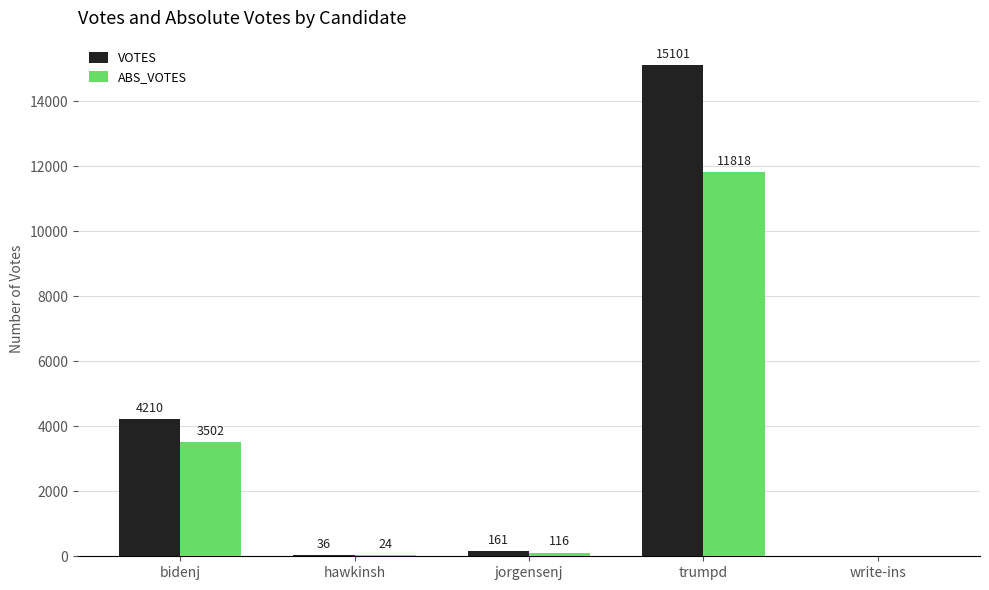

What is the sum of the ABS_VOTES values at write-ins and jorgensenj?

116